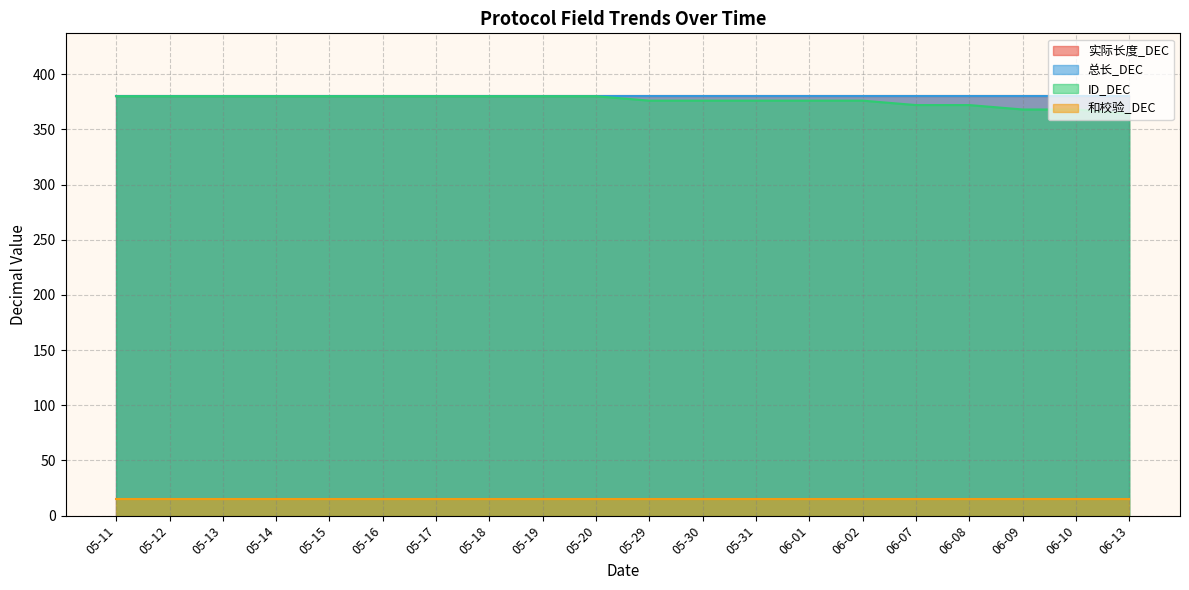

What is the sum of the 总长_DEC values at 06-10 and 05-15?

760